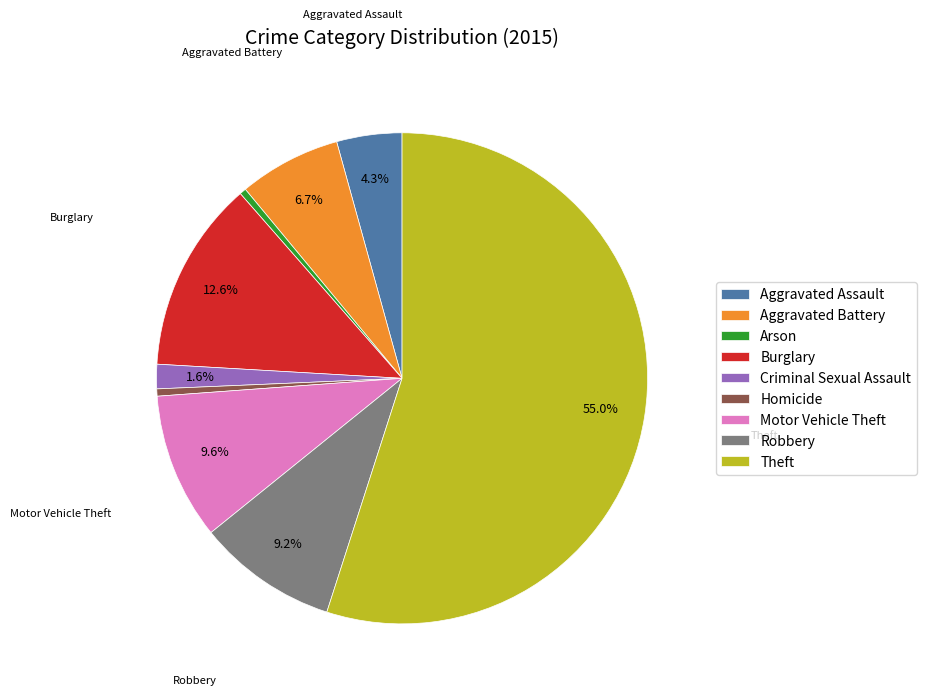

Which has a higher value, Burglary or Aggravated Battery?

Burglary